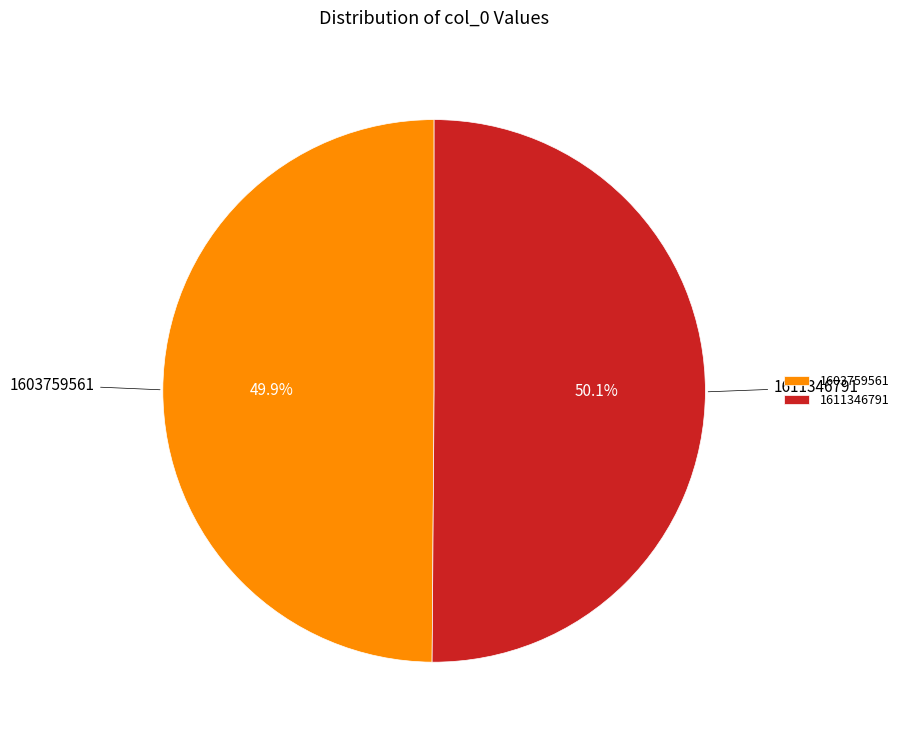

To the nearest percent, what is the difference between the 1603759561 and 1611346791 slice percentages?

0%